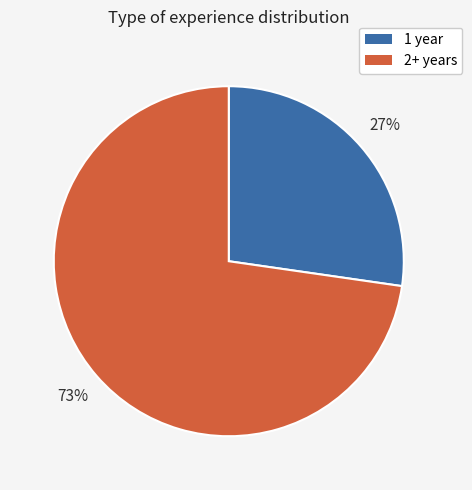

To the nearest percent, what is the average slice percentage?

50%